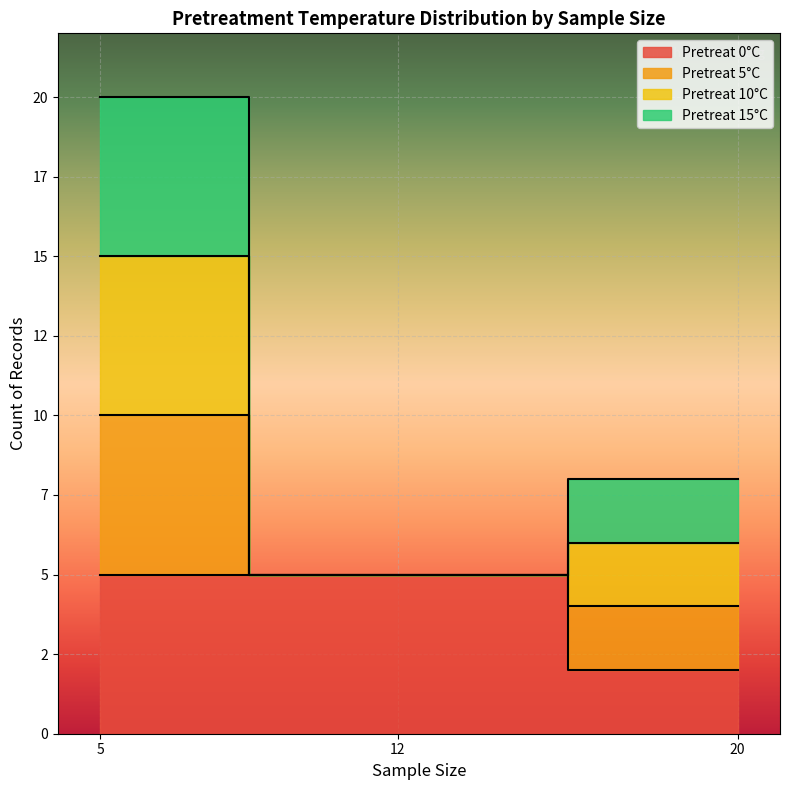

True or false: pretreatment_temp_10 and pretreatment_temp_5 intersect in this chart.

False